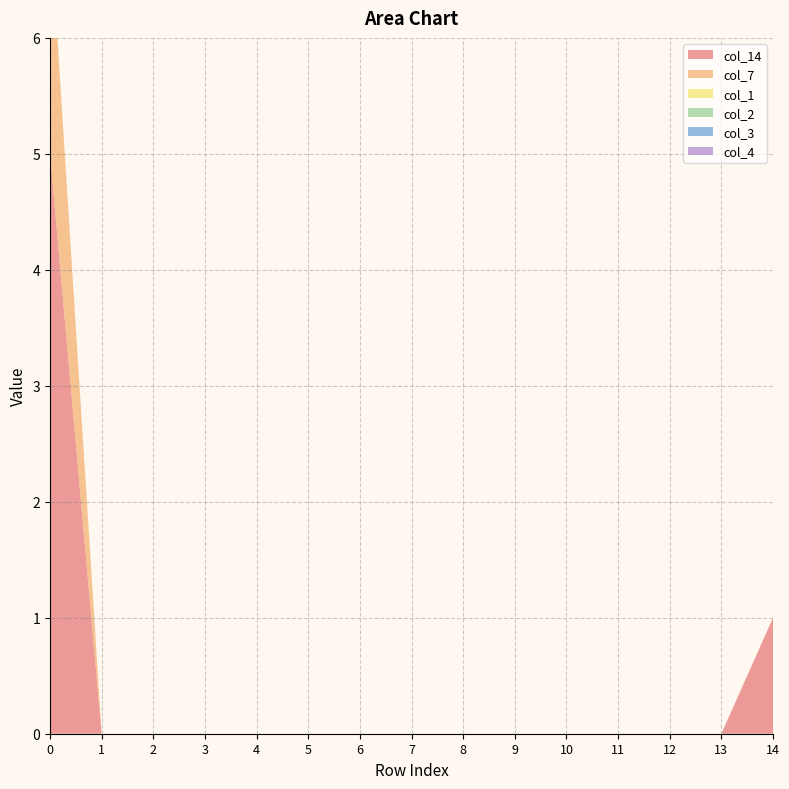

Reading left to right, what are all the values shown in this chart?

col_14: 5	0	0	0	0	0	0	0	0	0	0	0	0	0	1
col_7: 2	0	0	0	0	0	0	0	0	0	0	0	0	0	0
col_1: 0	0	0	0	0	0	0	0	0	0	0	0	0	0	0
col_2: 0	0	0	0	0	0	0	0	0	0	0	0	0	0	0
col_3: 0	0	0	0	0	0	0	0	0	0	0	0	0	0	0
col_4: 0	0	0	0	0	0	0	0	0	0	0	0	0	0	0